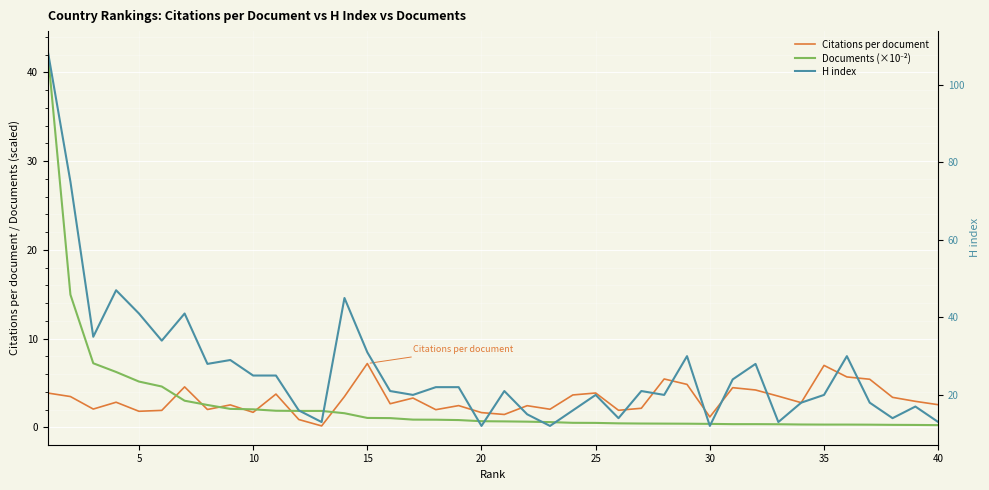

True or false: H index and Citations per document cross at least once.

False